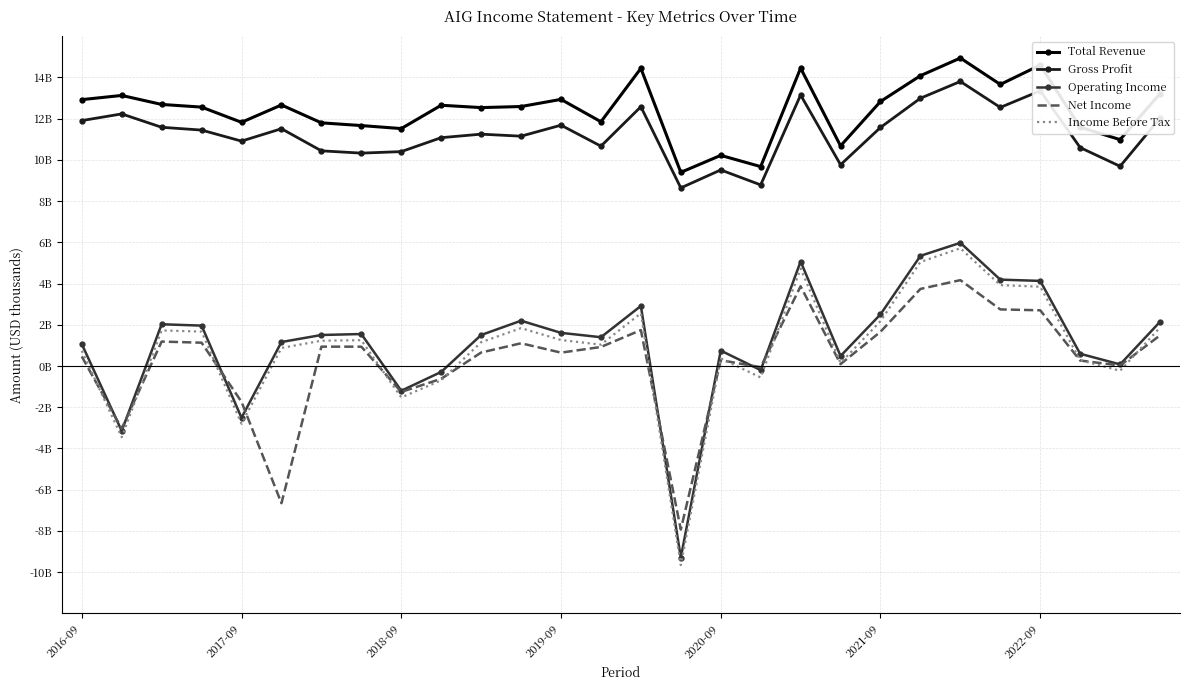

List the series in order of their peak value, lowest first.

Net Income, Income Before Tax, Operating Income, Gross Profit, Total Revenue